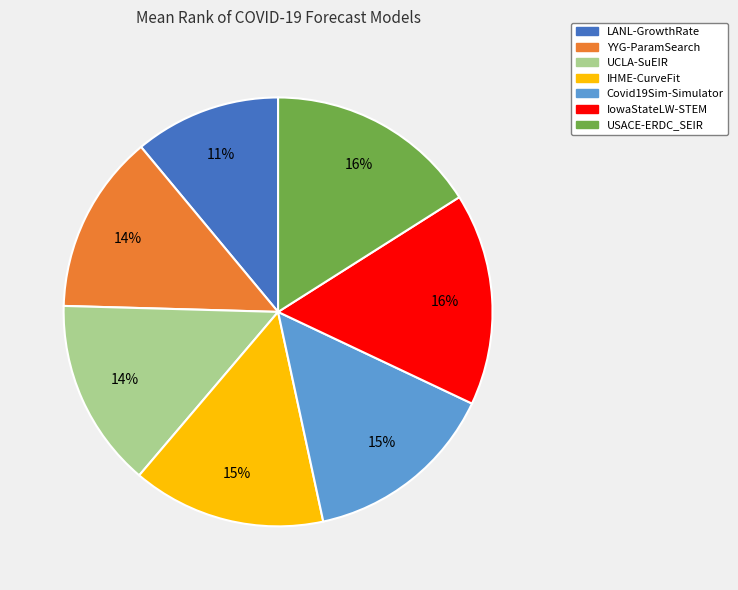

Which slice is the smallest?

LANL-GrowthRate